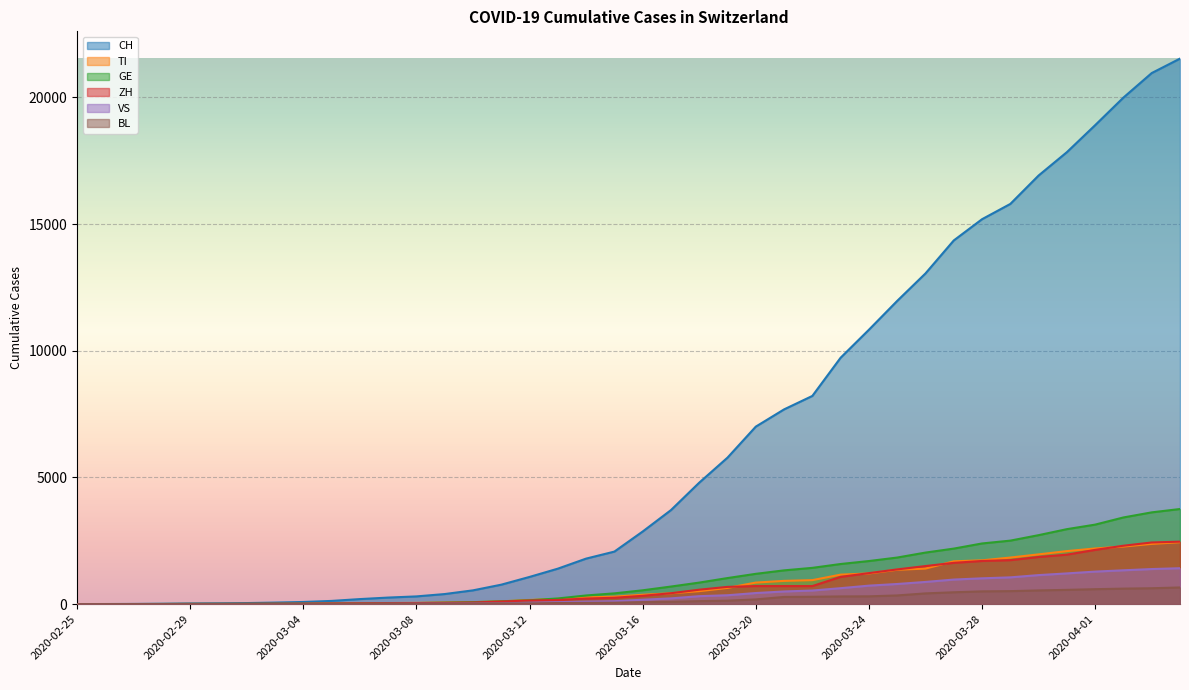

The value of TI at 2020-03-25 is 835. True or false?

False